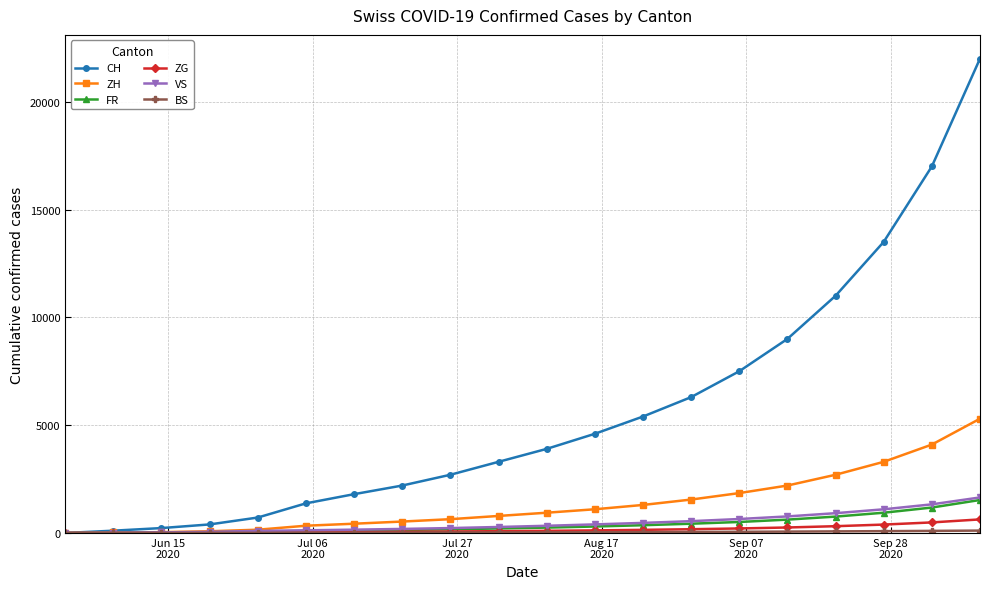

Which series has the largest total across all categories?

CH